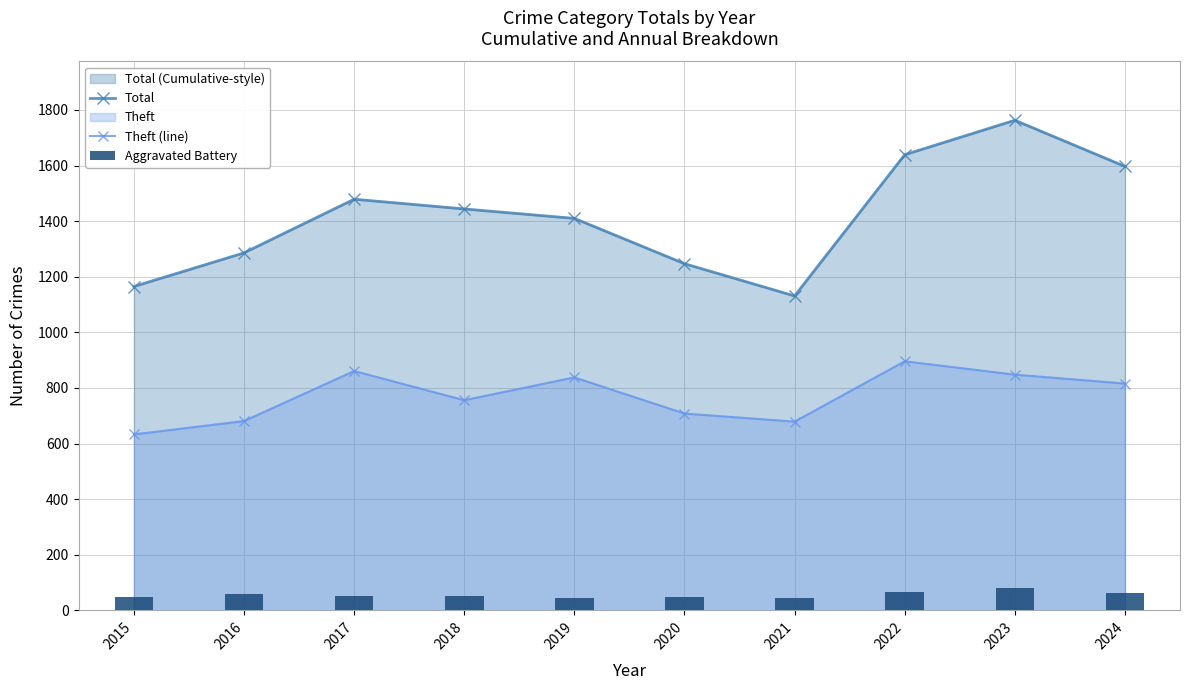

Is it true that Total equals 1639 at 2022?

True